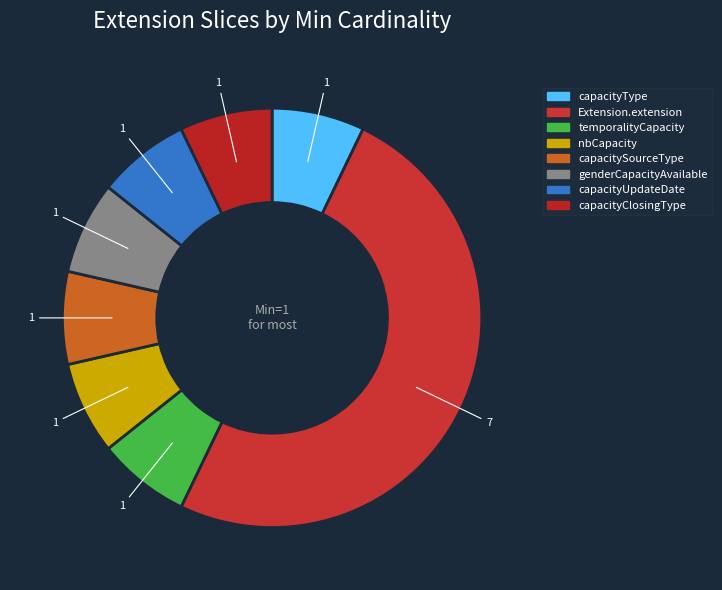

What is the total percentage of capacitySourceType and genderCapacityAvailable?

14.3%